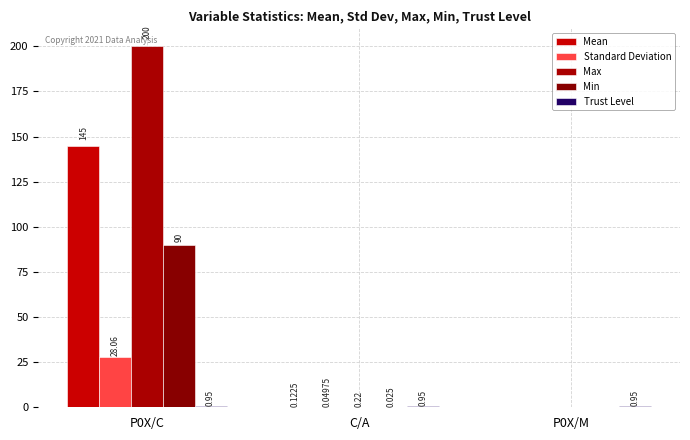

What is the sum of all Min values?

90.0